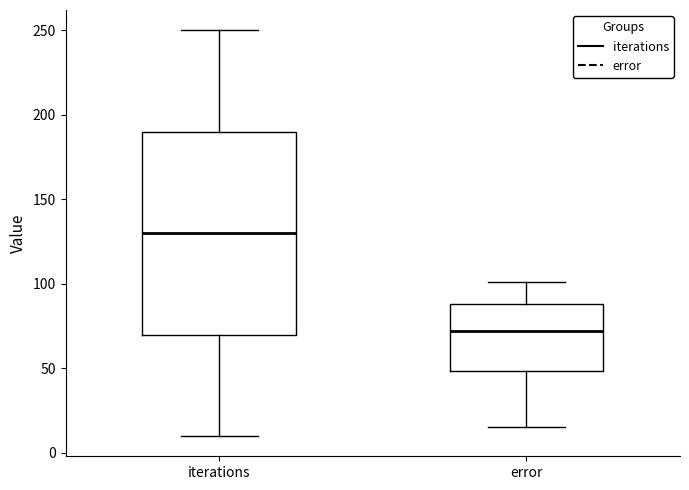

Reading left to right, read every box against the y-axis: the position of its median line, the range the box covers, and the ends of its whiskers. The values are not printed on the chart, so give them approximately, as read against the axis.

iterations: median 130, box 70 to 190, whiskers 10 to 250
error: median 70, box 50 to 90, whiskers 15 to 100